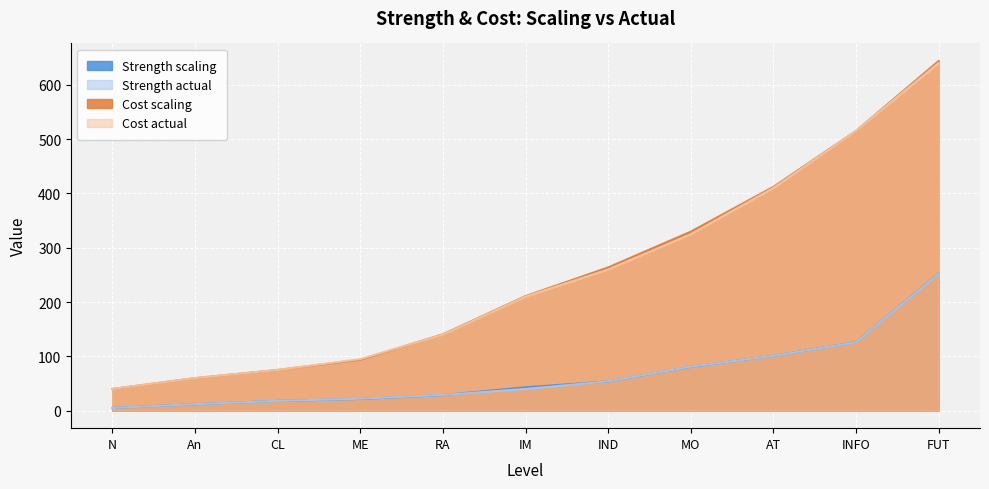

What is the difference between the highest and lowest values at FUT?

391.7